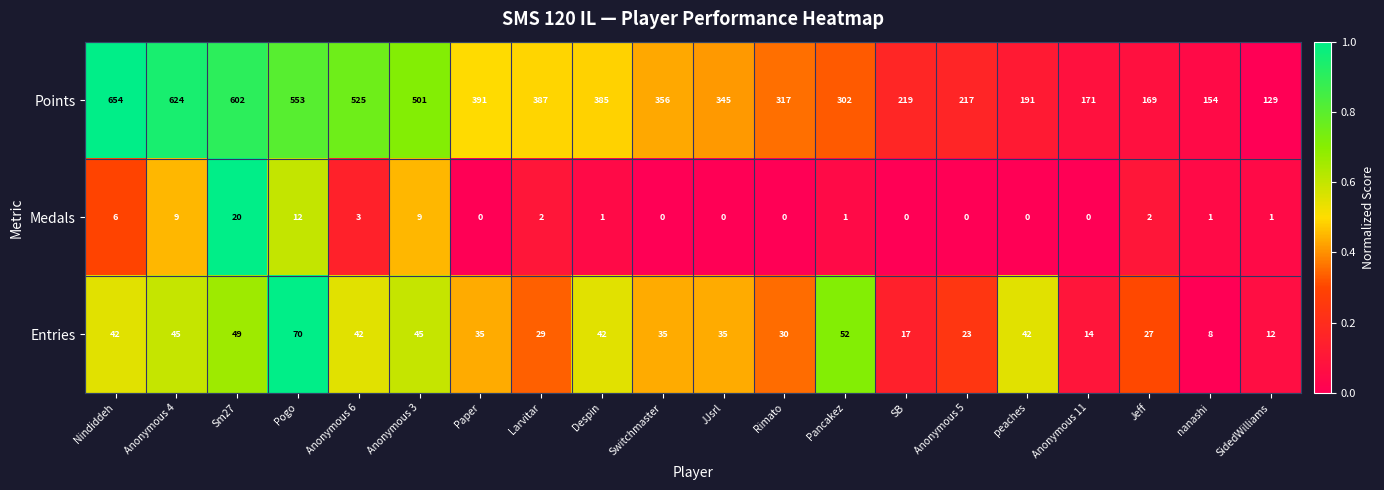

At which category is the sum across all series the highest?

Nindiddeh